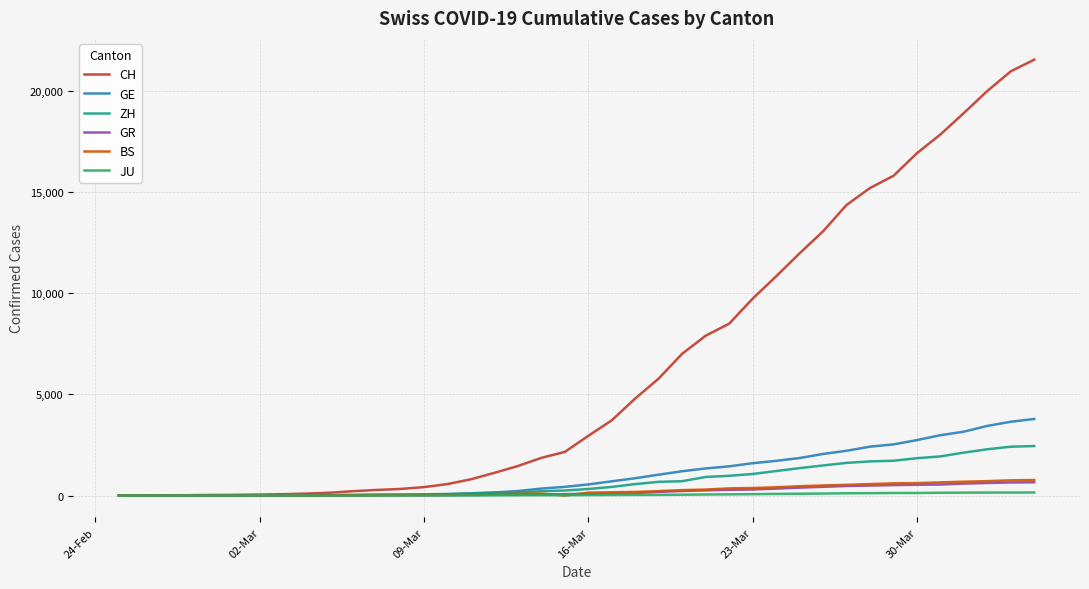

Which series has the largest range (max minus min)?

CH